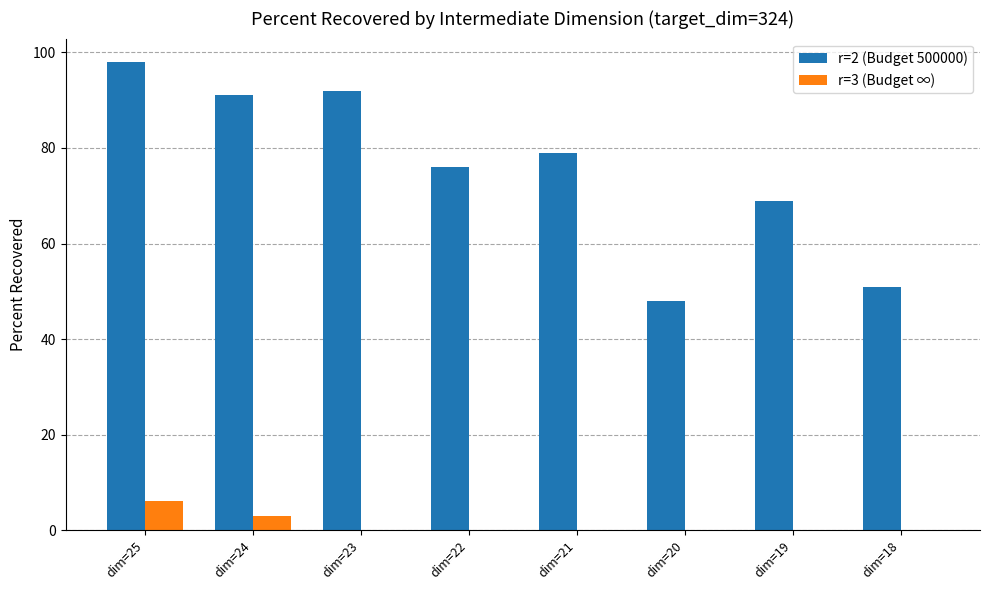

The value of r=3 (Budget ∞) at dim=20 is 0. True or false?

True